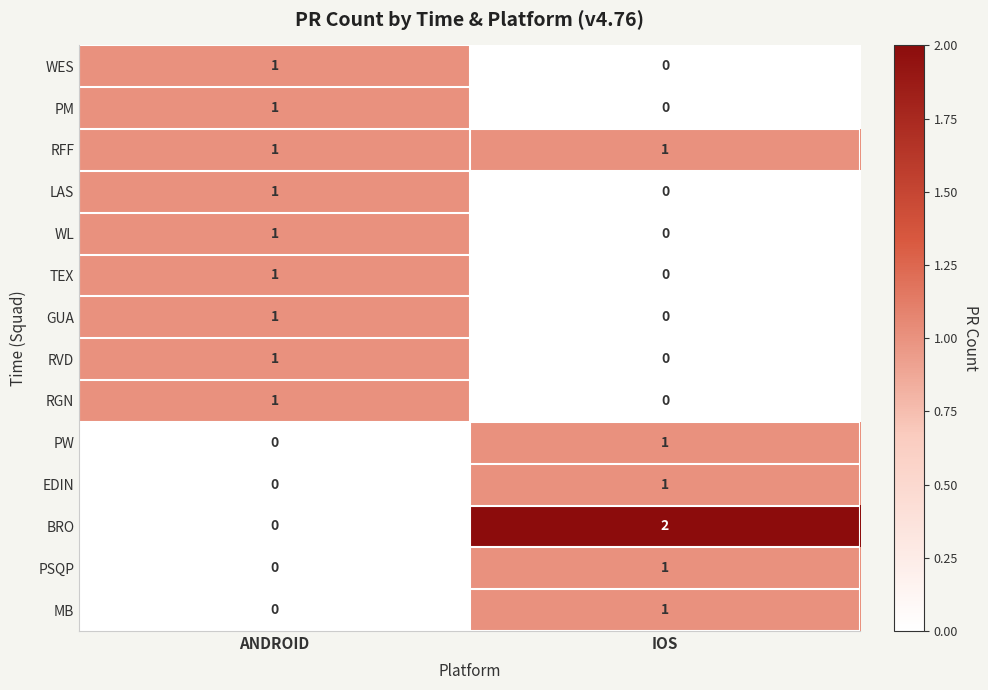

Between ANDROID and IOS, which series saw the biggest shift?

BRO